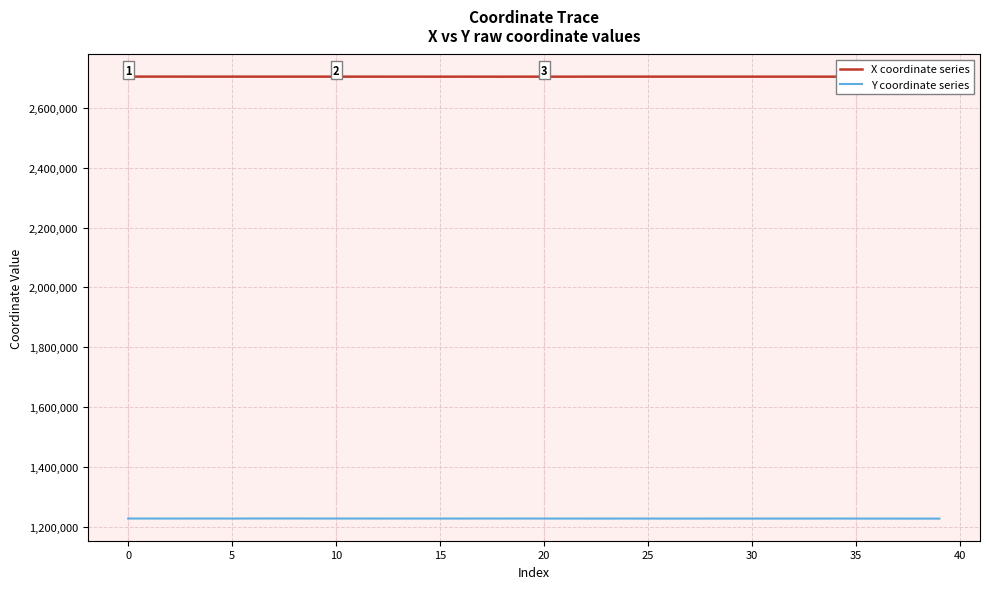

What is the sum of all X coordinate series values?

108170881.3